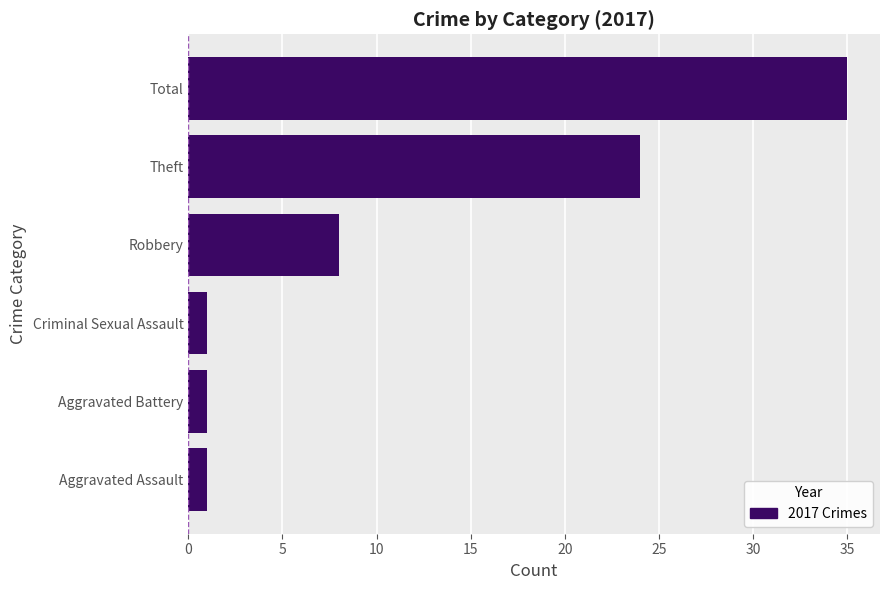

Which has a higher value, Aggravated Battery or Total?

Total